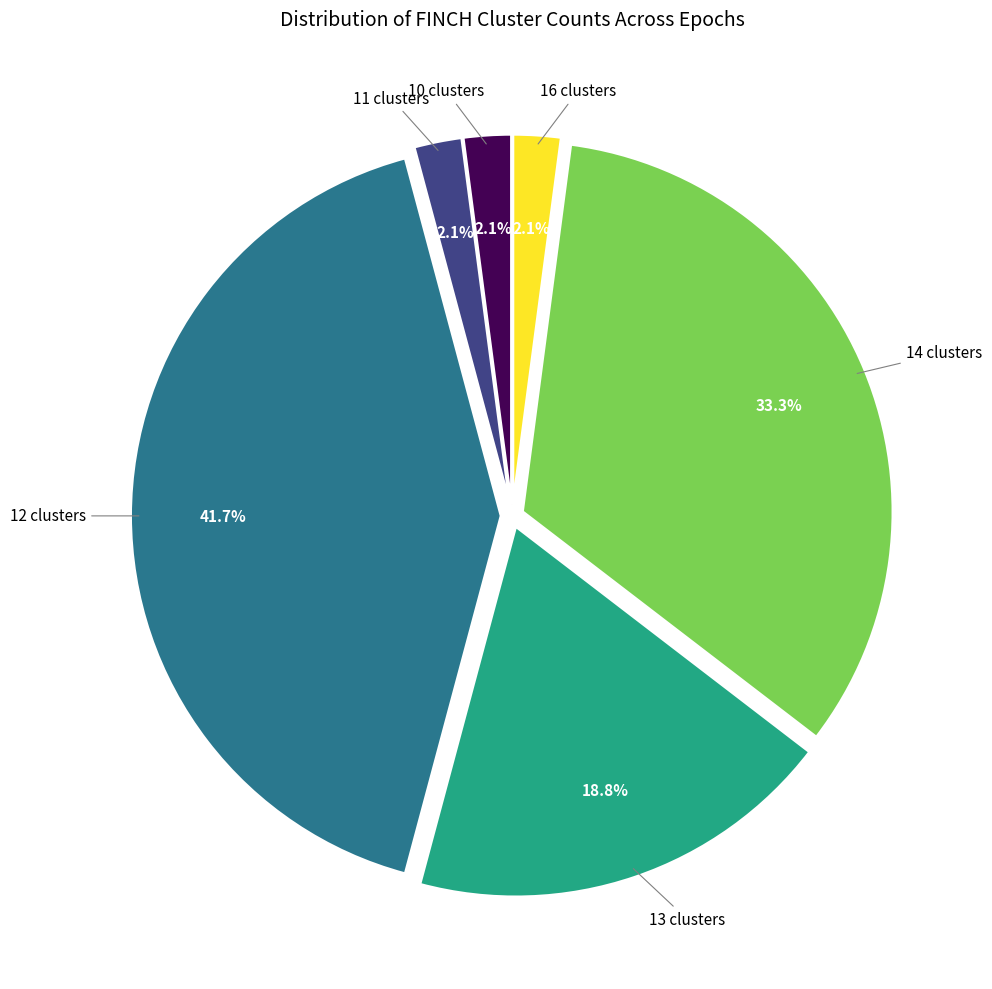

Is the sum of 16 clusters and 12 clusters greater than half?

No